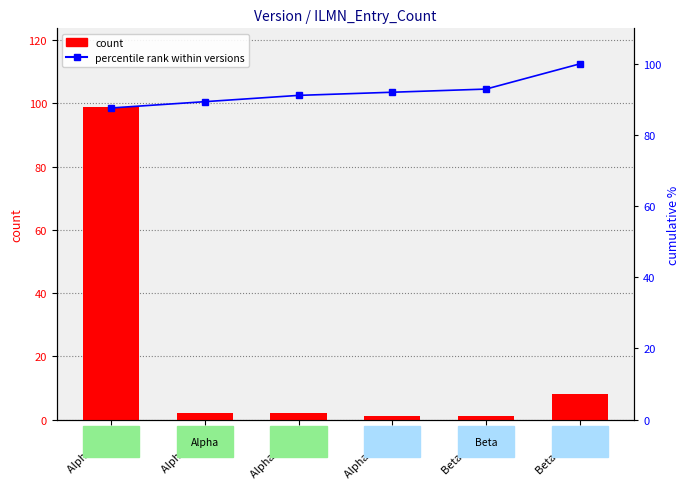

Which series has the largest range (max minus min)?

count